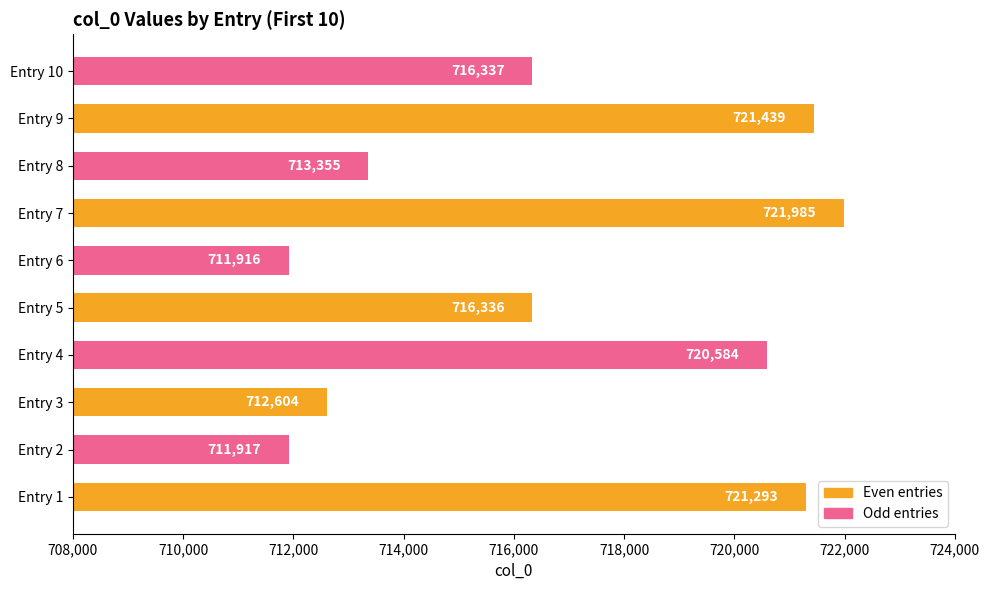

Rank the categories by value from highest to lowest.

Entry 7, Entry 9, Entry 1, Entry 4, Entry 10, Entry 5, Entry 8, Entry 3, Entry 2, Entry 6